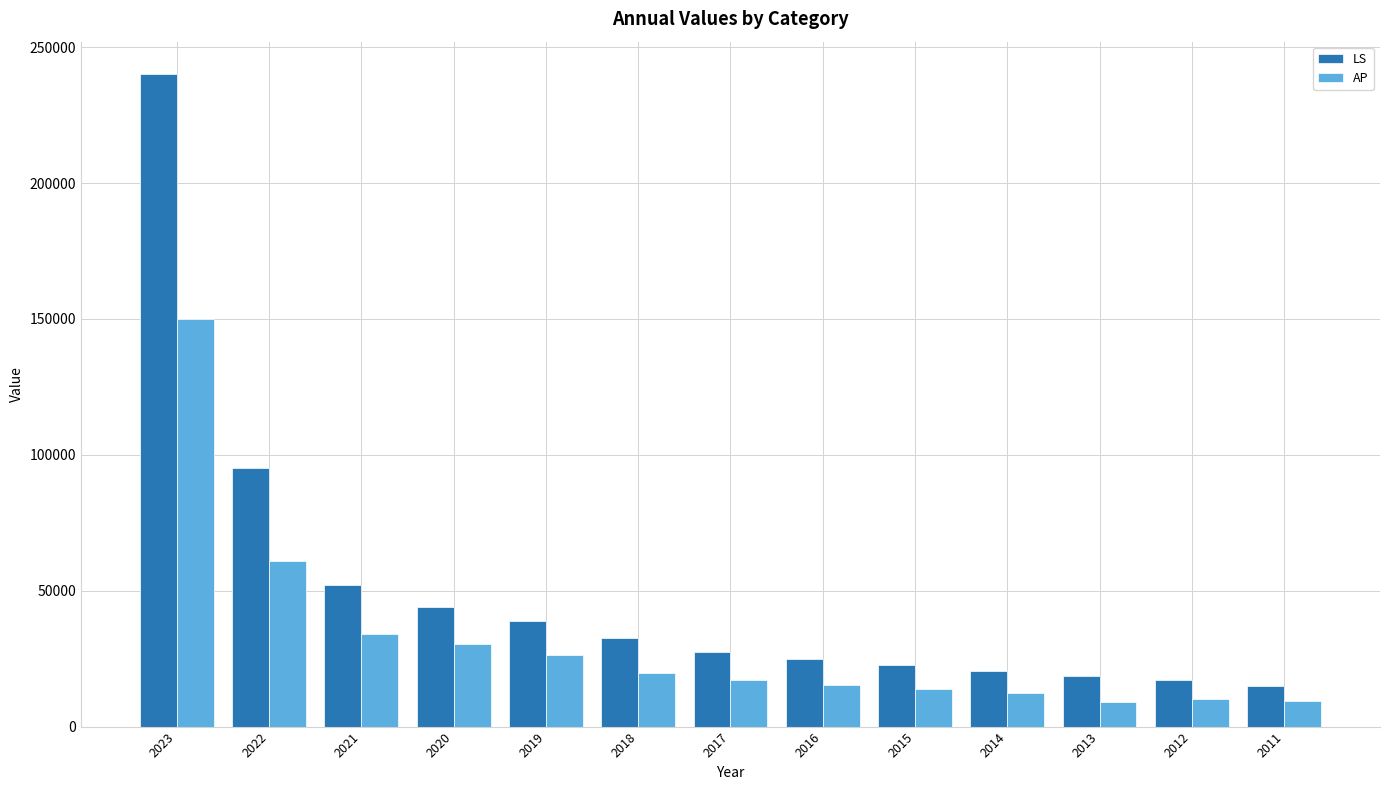

What is the greatest value displayed?

240000